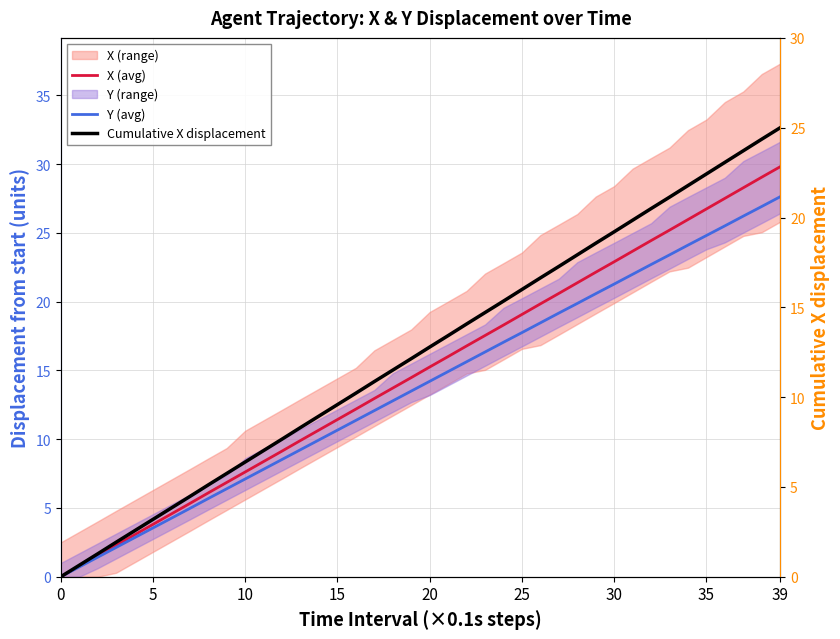

What is the value of the Cumulative X displacement point at the 15th from the left?

8.9